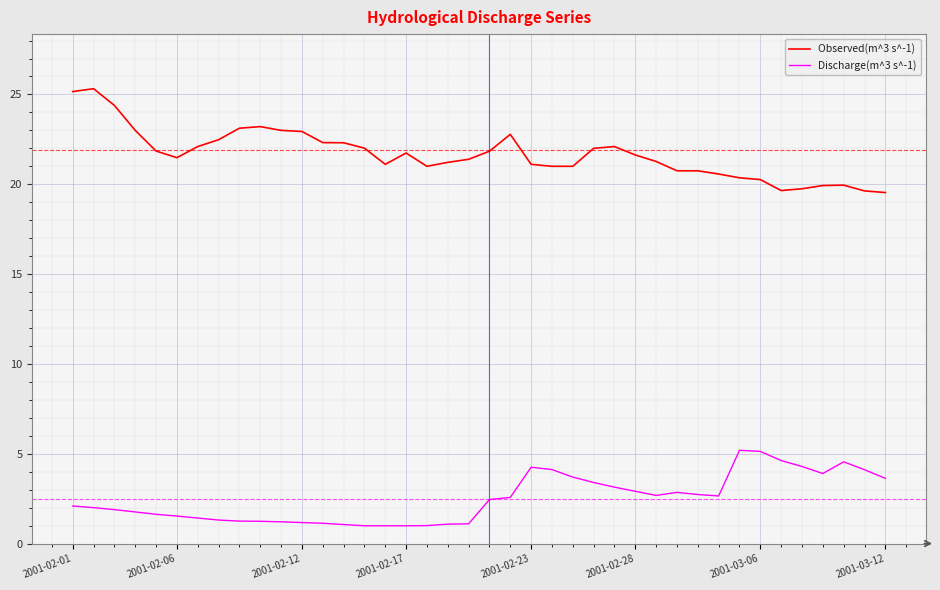

What is the difference between the maximum and minimum values in the Discharge(m^3 s^-1) series?

4.2